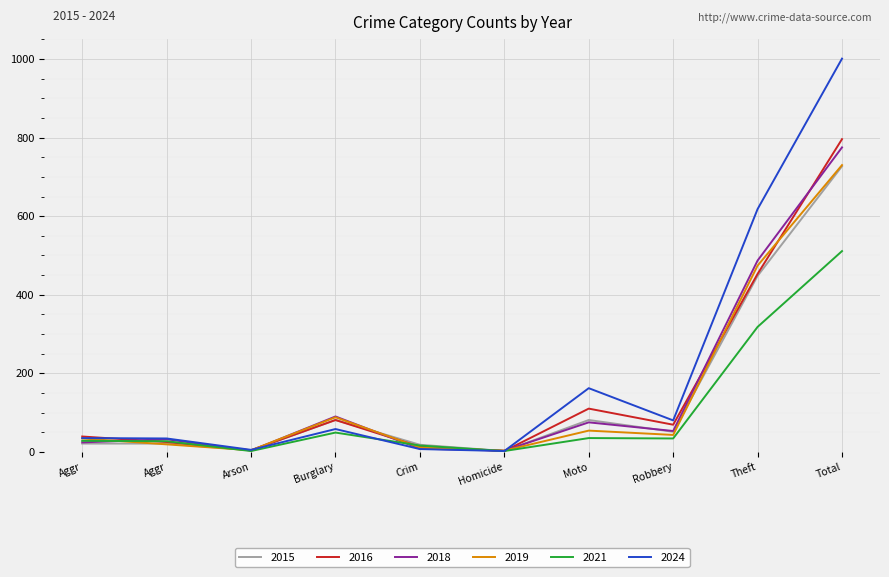

Which category has the highest value in the 2016 series?

Total